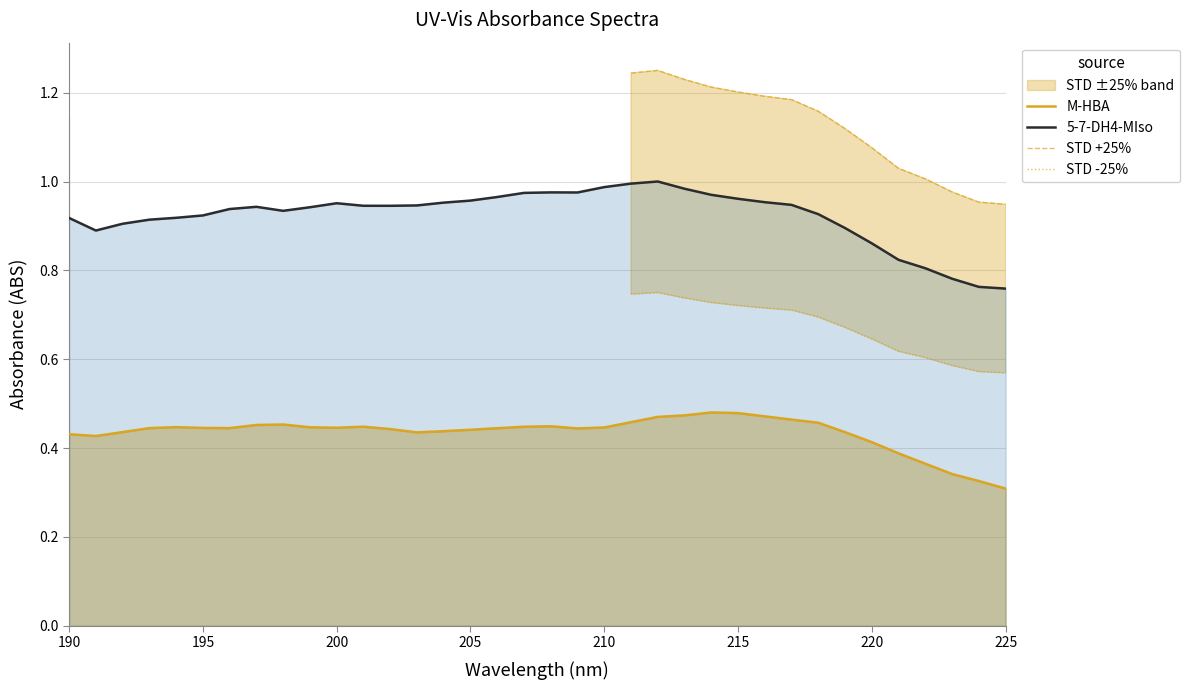

True or false: STD -25% and STD +25% intersect in this chart.

False